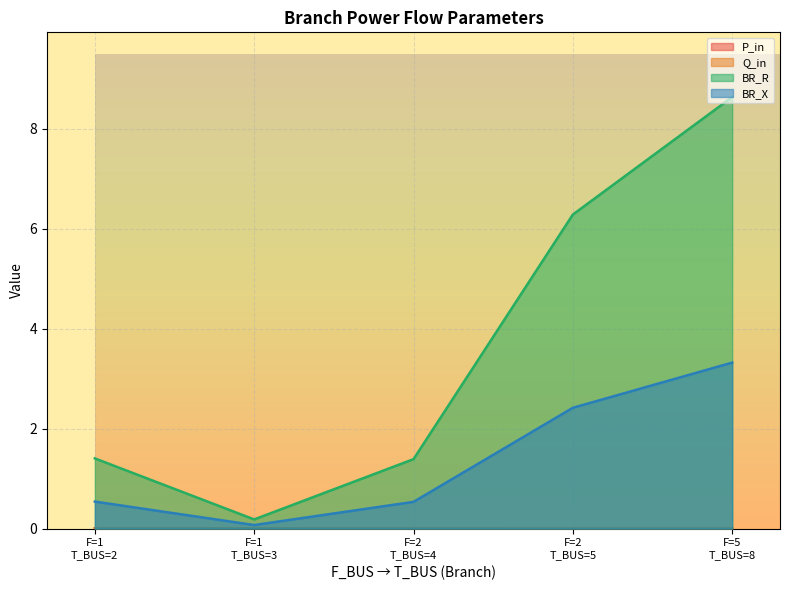

What is the greatest value displayed?

8.6